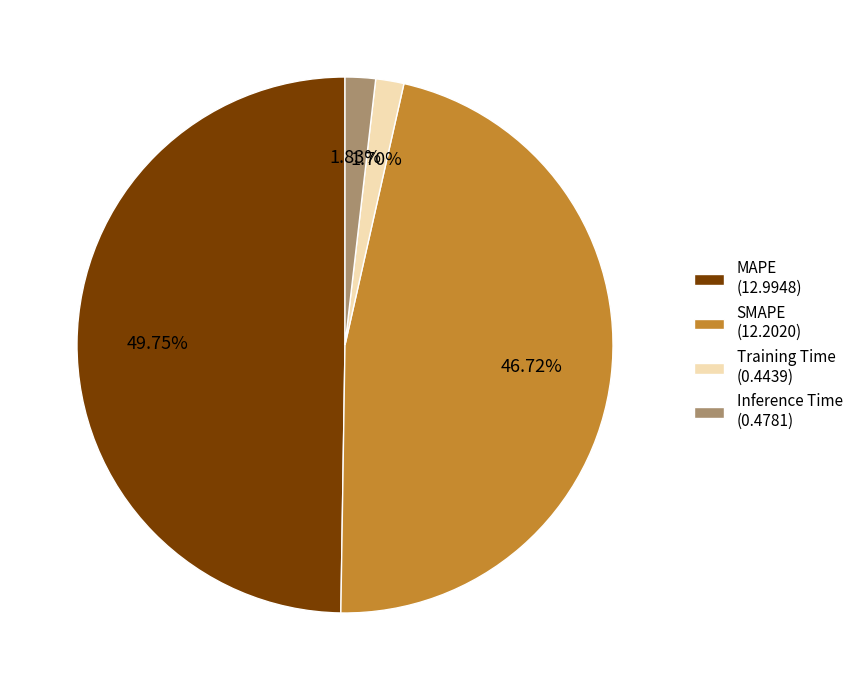

Does Inference Time (0.4781) account for over 50% of the chart?

No